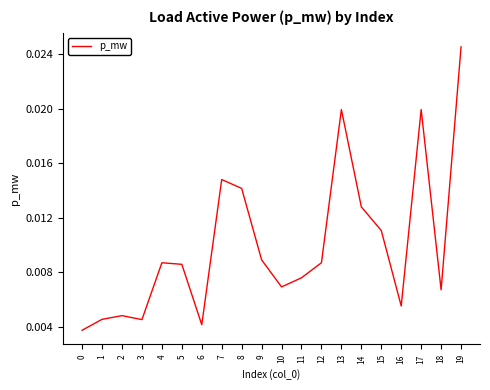

How many values are between 0 and 1?

20